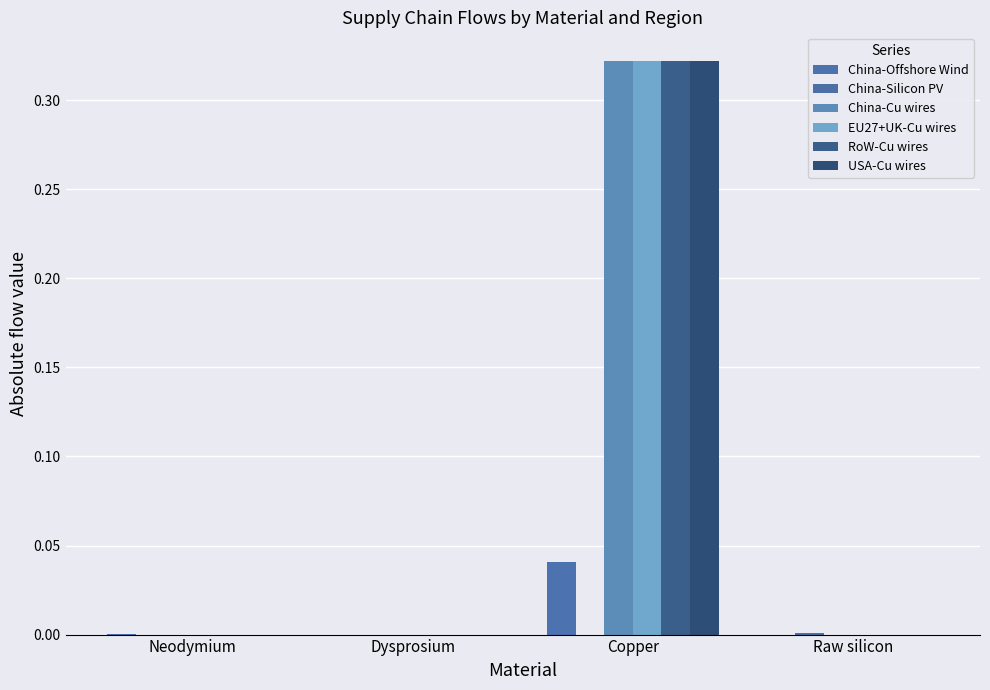

Which series has the largest range (max minus min)?

China-Cu wires